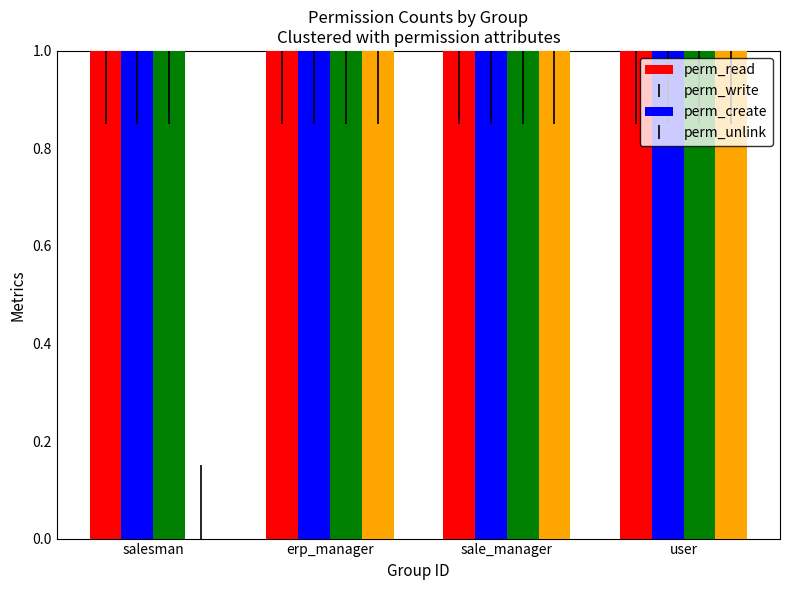

What is the sum of the perm_unlink values at user and sale_manager?

2